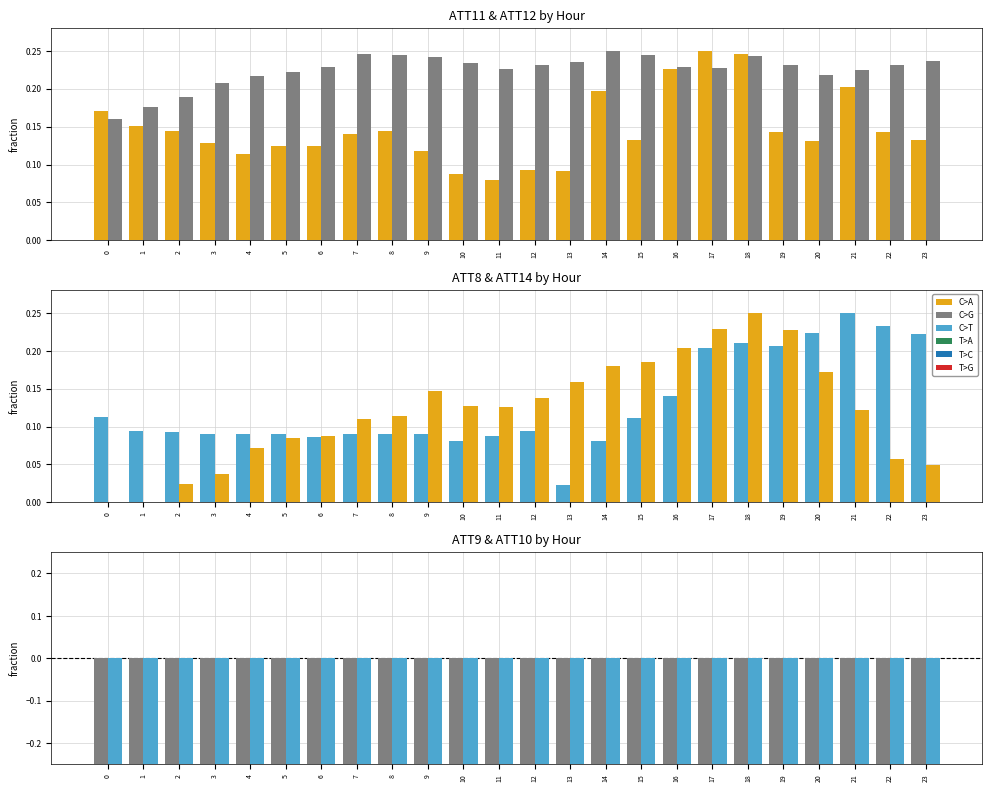

True or false: ATT8 has a value of 0.1 at 7.

True